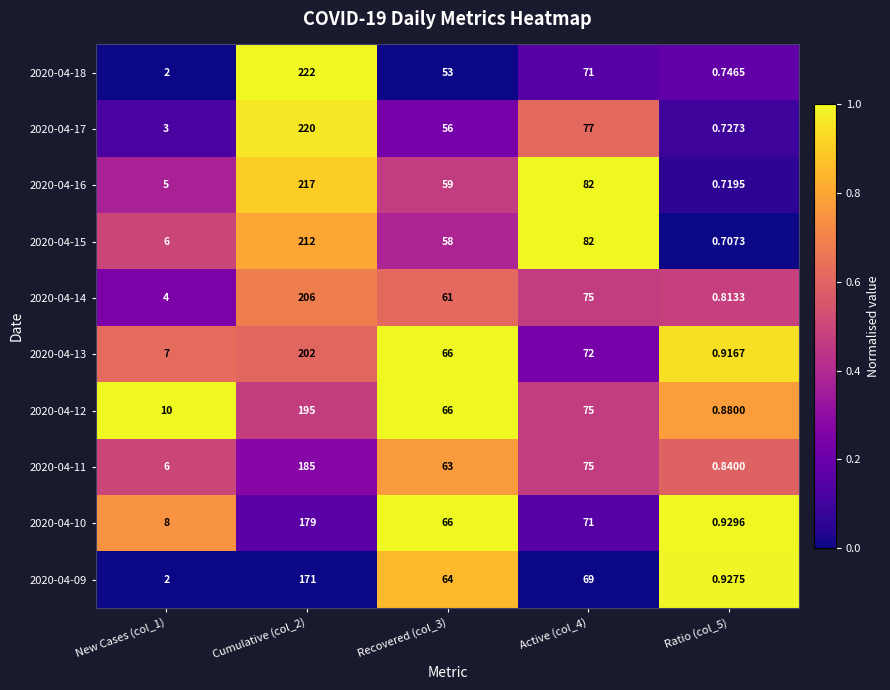

How many series are shown in this chart?

10